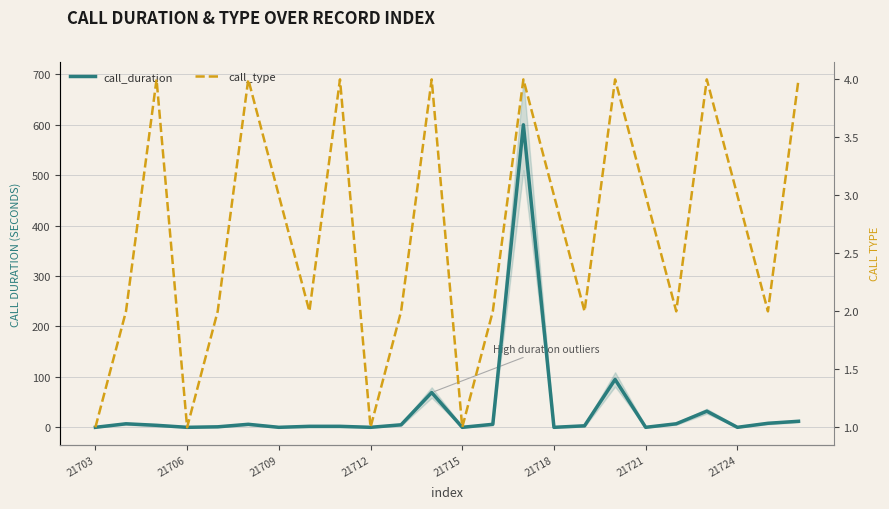

What is the difference between the maximum and minimum values in the call_type series?

3